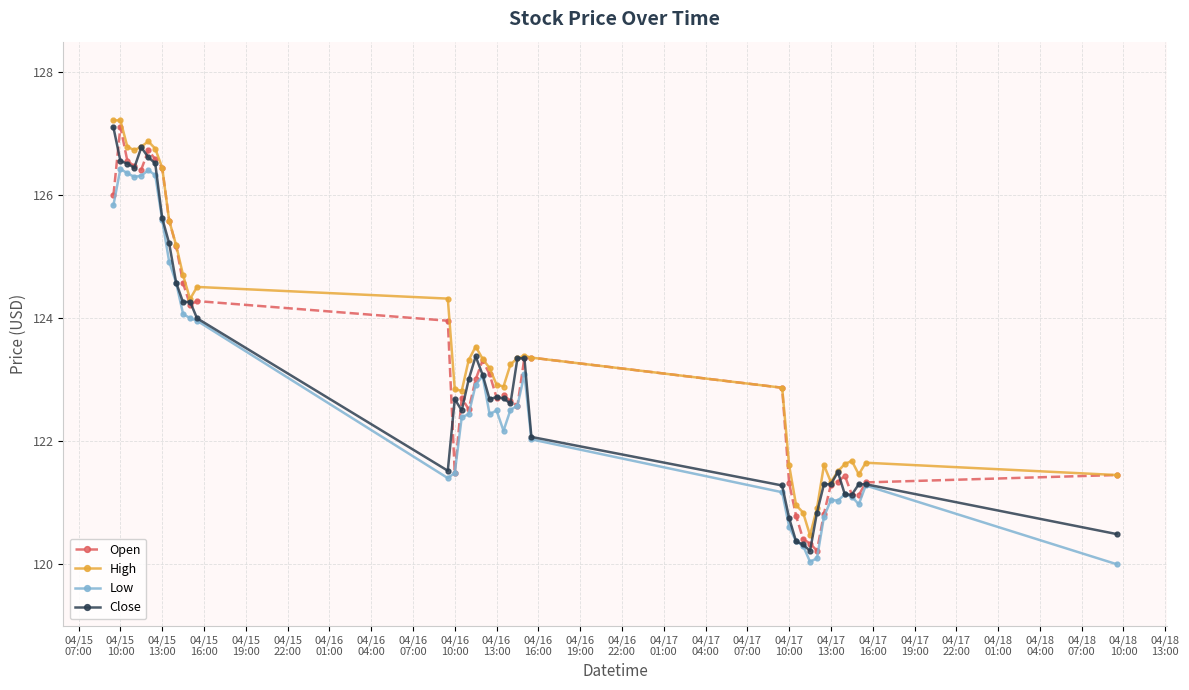

True or false: Close has more than 1 interior local peaks.

True